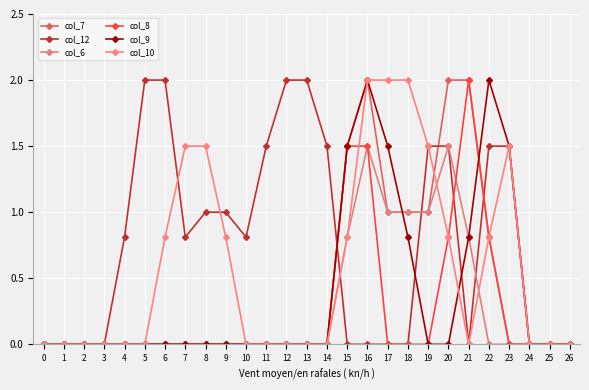

Reading left to right, what are all the values shown in this chart?

col_7: 0=0.0	1=0.0	2=0.0	3=0.0	4=0.0	5=0.0	6=0.0	7=0.0	8=0.0	9=0.0	10=0.0	11=0.0	12=0.0	13=0.0	14=0.0	15=1.5	16=2.0	17=1.0	18=1.0	19=1.0	20=2.0	21=2.0	22=0.8	23=0.0	24=0.0	25=0.0	26=0.0
col_12: 0=0.0	1=0.0	2=0.0	3=0.0	4=0.8	5=2.0	6=2.0	7=0.8	8=1.0	9=1.0	10=0.8	11=1.5	12=2.0	13=2.0	14=1.5	15=0.0	16=0.0	17=0.0	18=0.0	19=1.5	20=1.5	21=0.0	22=1.5	23=1.5	24=0.0	25=0.0	26=0.0
col_6: 0=0.0	1=0.0	2=0.0	3=0.0	4=0.0	5=0.0	6=0.0	7=0.0	8=0.0	9=0.0	10=0.0	11=0.0	12=0.0	13=0.0	14=0.0	15=0.8	16=1.5	17=1.0	18=1.0	19=1.0	20=1.5	21=0.8	22=0.0	23=0.0	24=0.0	25=0.0	26=0.0
col_8: 0=0.0	1=0.0	2=0.0	3=0.0	4=0.0	5=0.0	6=0.0	7=0.0	8=0.0	9=0.0	10=0.0	11=0.0	12=0.0	13=0.0	14=0.0	15=1.5	16=1.5	17=0.0	18=0.0	19=0.0	20=0.8	21=2.0	22=0.8	23=0.0	24=0.0	25=0.0	26=0.0
col_9: 0=0.0	1=0.0	2=0.0	3=0.0	4=0.0	5=0.0	6=0.0	7=0.0	8=0.0	9=0.0	10=0.0	11=0.0	12=0.0	13=0.0	14=0.0	15=1.5	16=2.0	17=1.5	18=0.8	19=0.0	20=0.0	21=0.8	22=2.0	23=1.5	24=0.0	25=0.0	26=0.0
col_10: 0=0.0	1=0.0	2=0.0	3=0.0	4=0.0	5=0.0	6=0.8	7=1.5	8=1.5	9=0.8	10=0.0	11=0.0	12=0.0	13=0.0	14=0.0	15=0.8	16=2.0	17=2.0	18=2.0	19=1.5	20=0.8	21=0.0	22=0.8	23=1.5	24=0.0	25=0.0	26=0.0